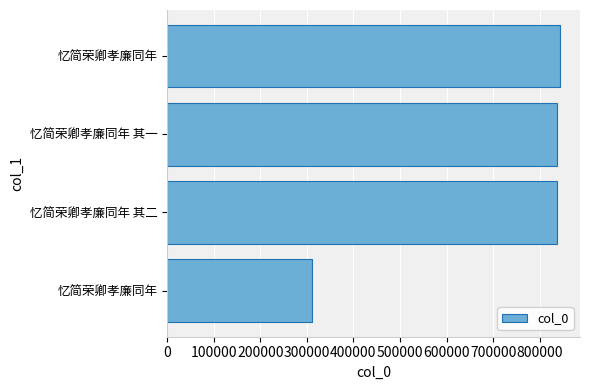

How many values are below 836709?

2